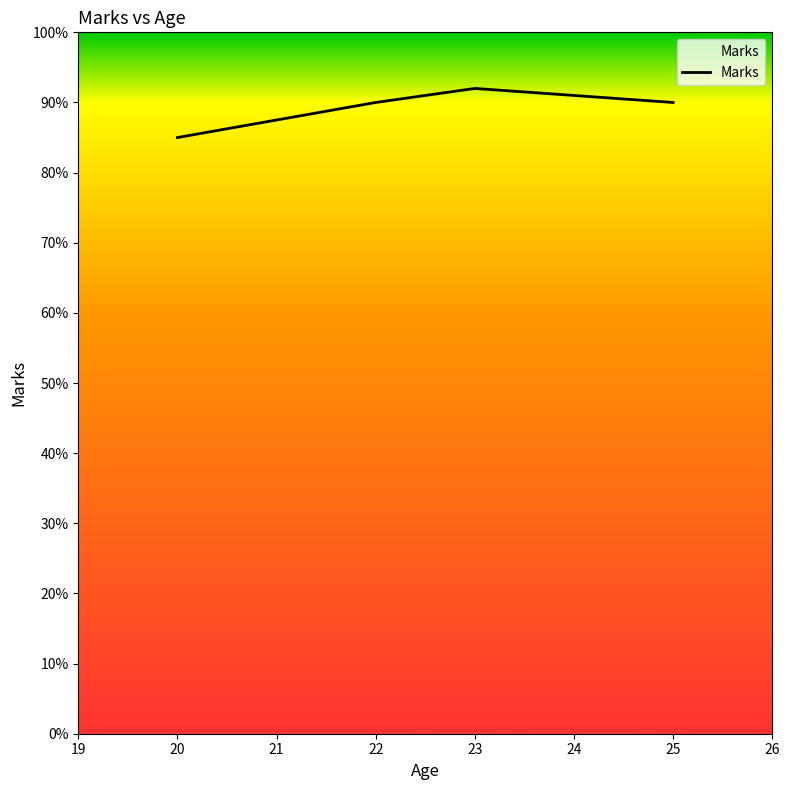

What is the maximum value shown in the chart?

92